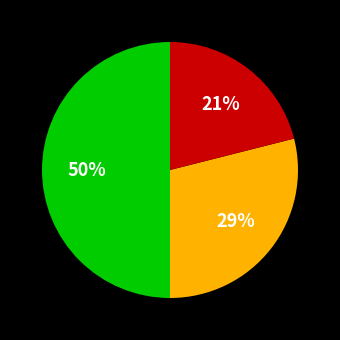

To the nearest percent, what is the difference between the largest and smallest slice percentages?

29%